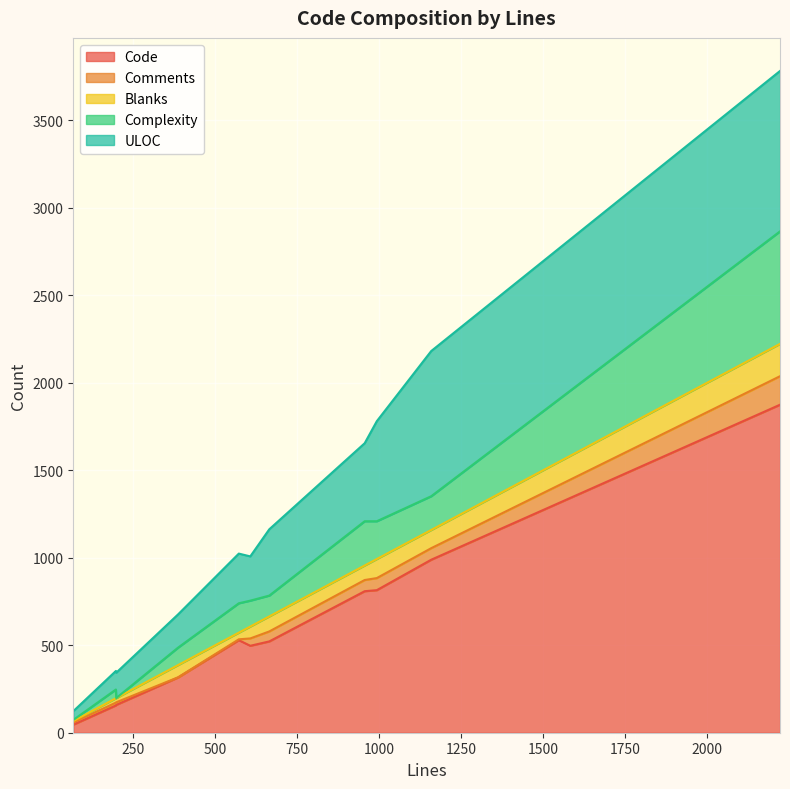

What is the average value of the Code series?

610